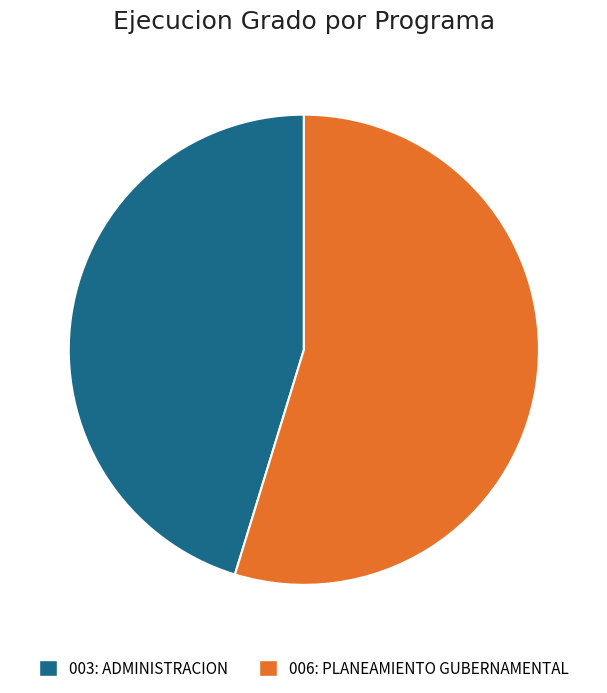

Combined, do 006: PLANEAMIENTO GUBERNAMENTAL and 003: ADMINISTRACION account for over 50%?

Yes